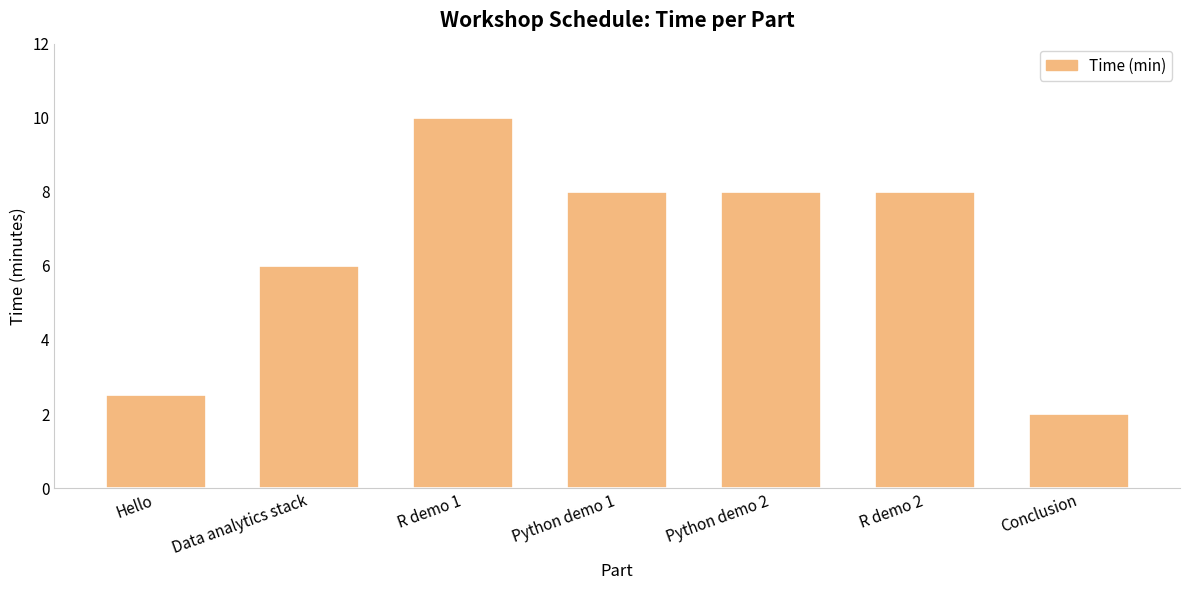

At which label is the value closest to 6?

Data analytics stack